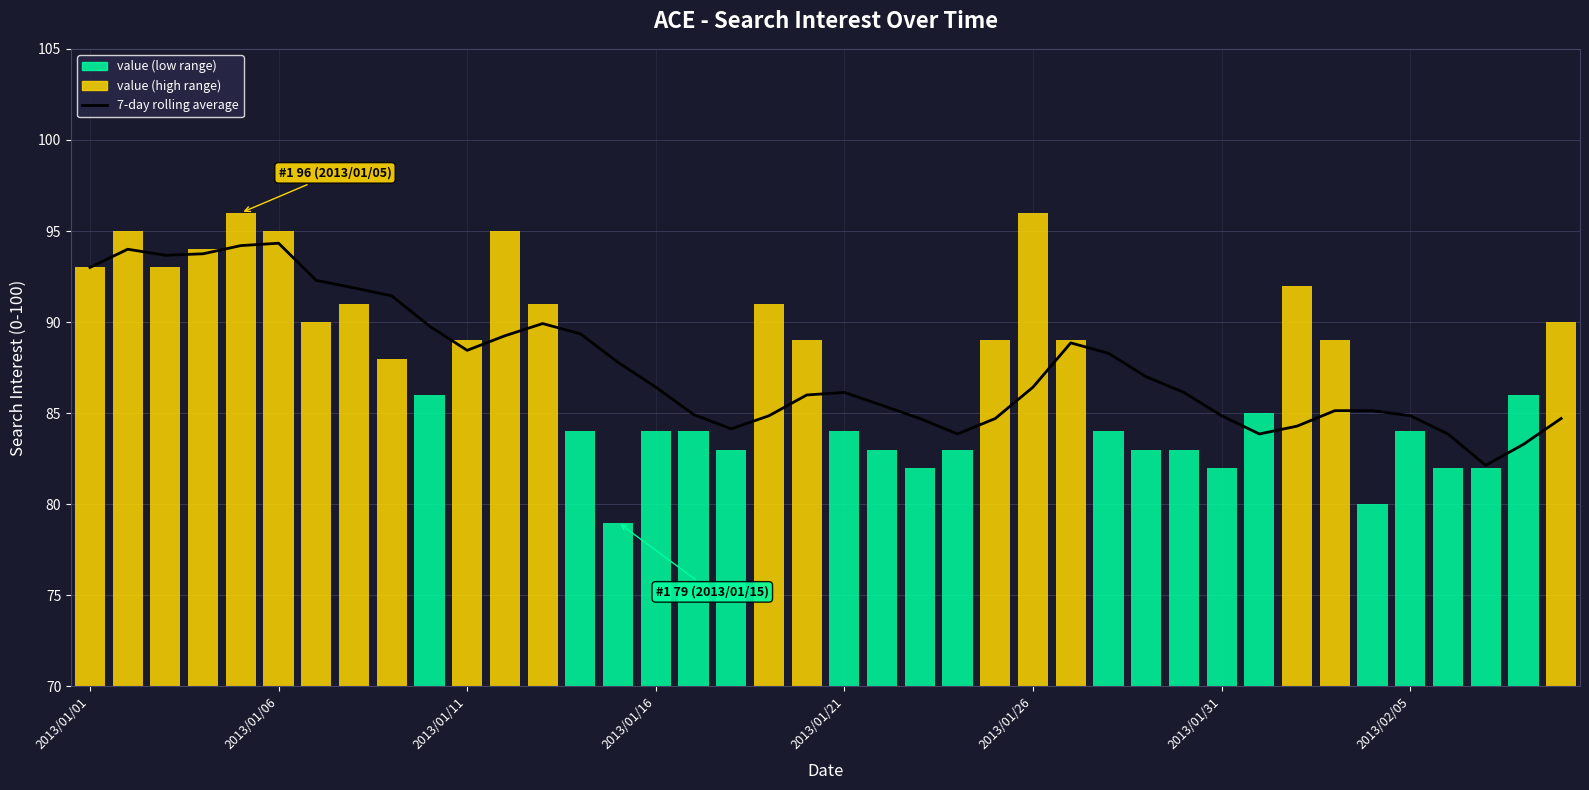

The value of 7-day rolling average at 2013/01/01 is 93.0. True or false?

True